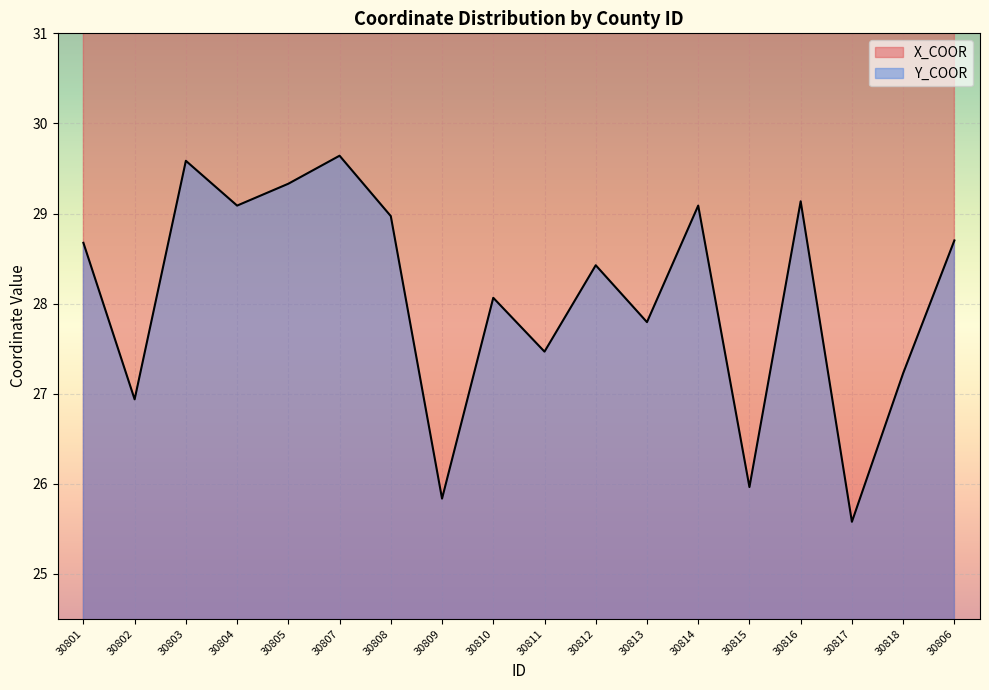

Is the value of X_COOR at 30804 greater than the value of Y_COOR at 30807?

Yes